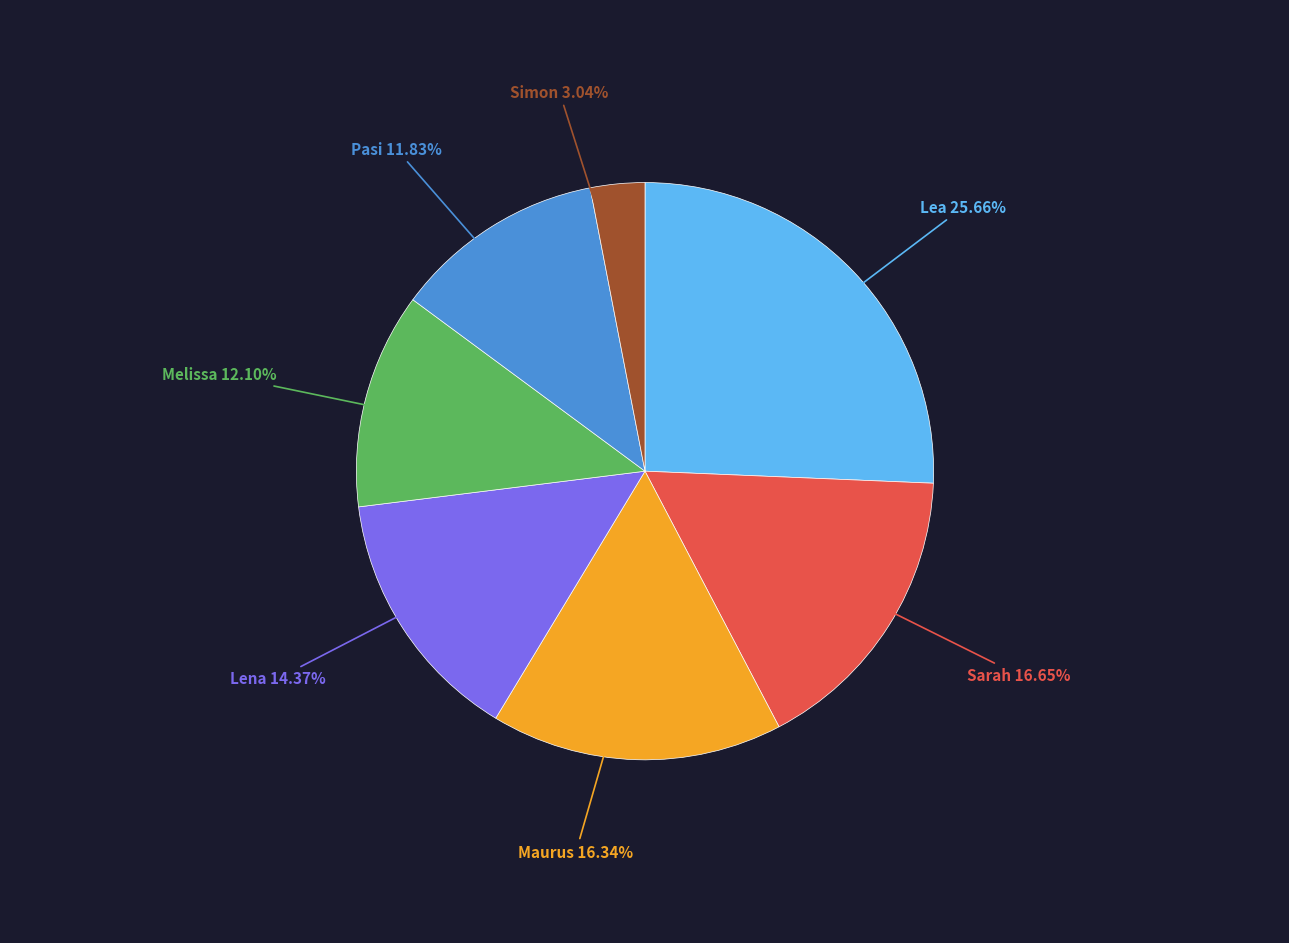

Combined, what portion of the pie is Lena and Lea?

40.0%